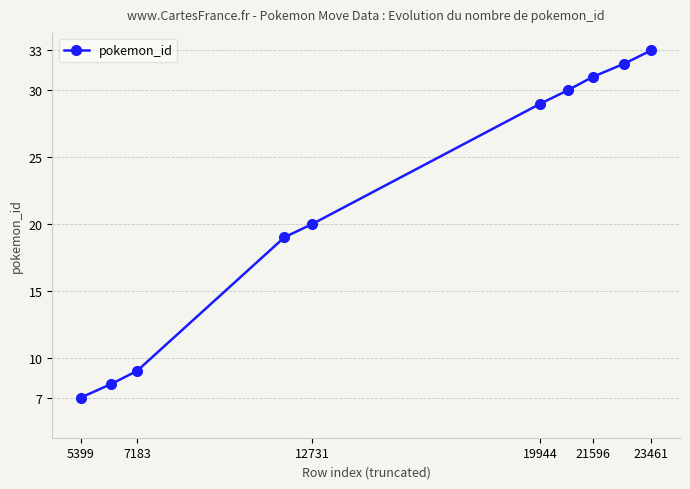

True or false: the data has more than 0 interior local peaks.

False